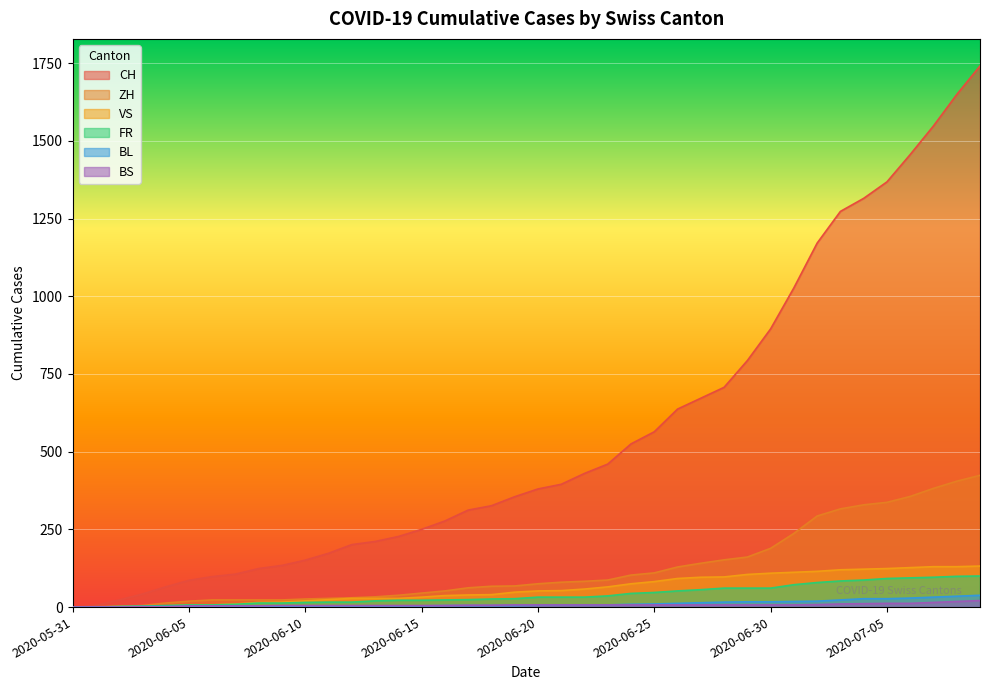

At 2020-06-23, list the series in order from smallest to largest.

BL, BS, FR, VS, ZH, CH